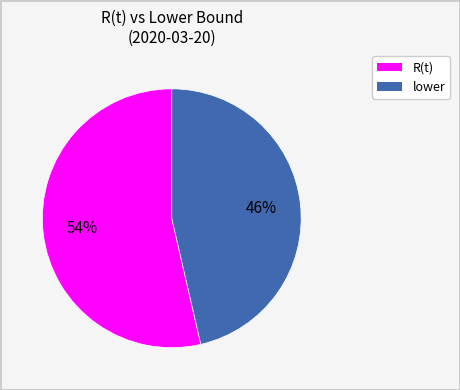

To the nearest percent, what is the average slice percentage?

50%